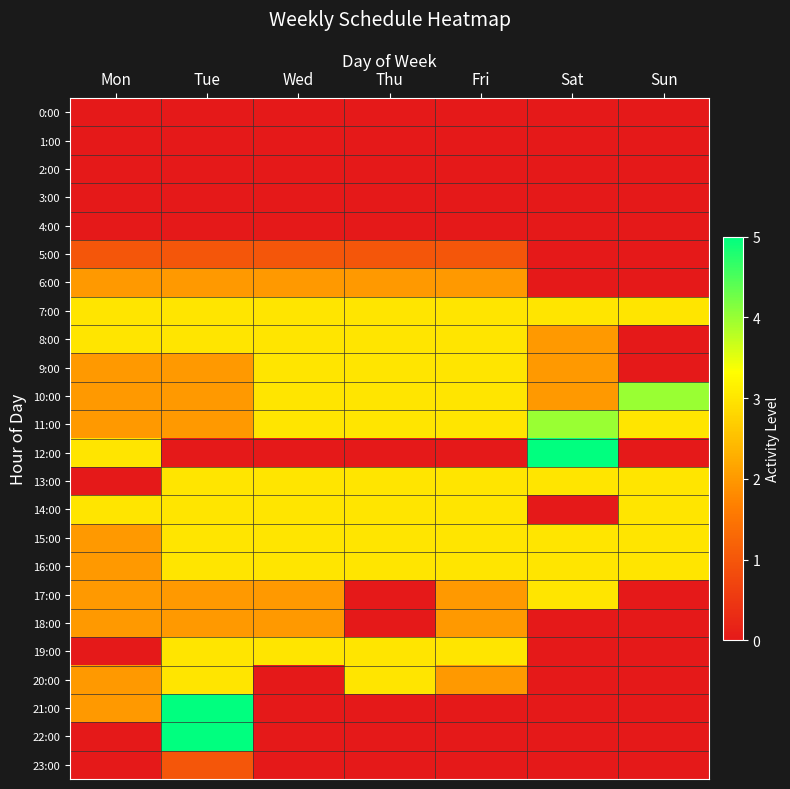

Which series changed the most between Mon and Sun?

8:00